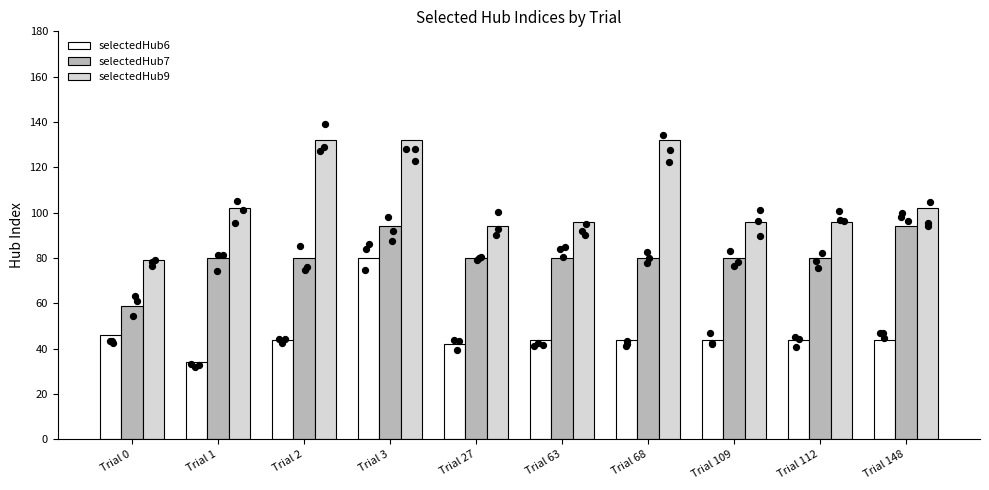

Which series has the widest spread of Y values?

selectedHub9